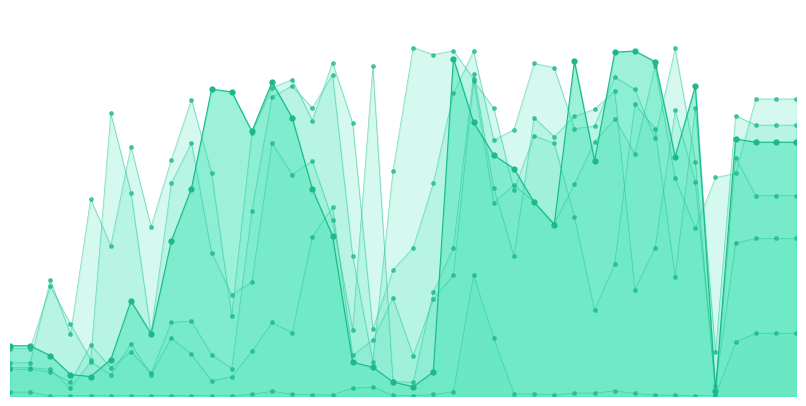

What is the total value across all series at 2008-12-31?

1.0